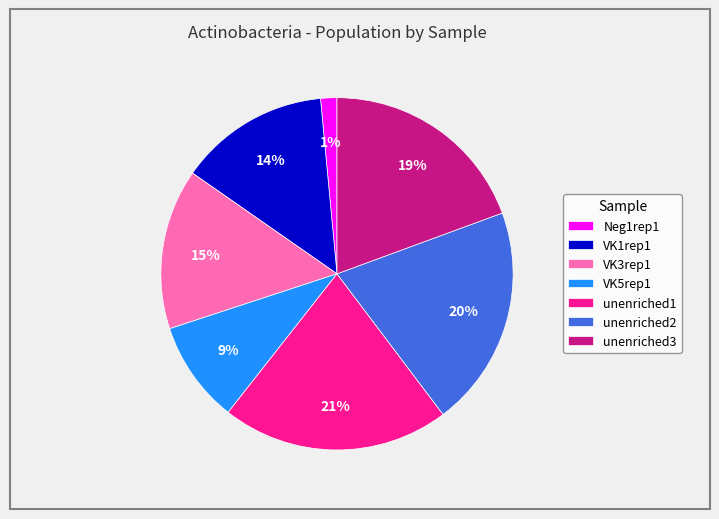

Is there any slice that represents more than half of the pie?

No